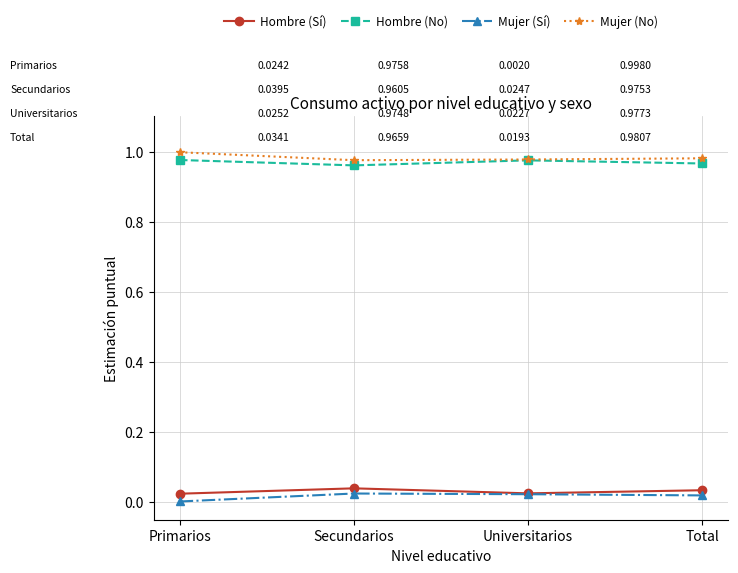

What are all the series names shown in the legend?

Hombre (Sí), Hombre (No), Mujer (Sí), Mujer (No)